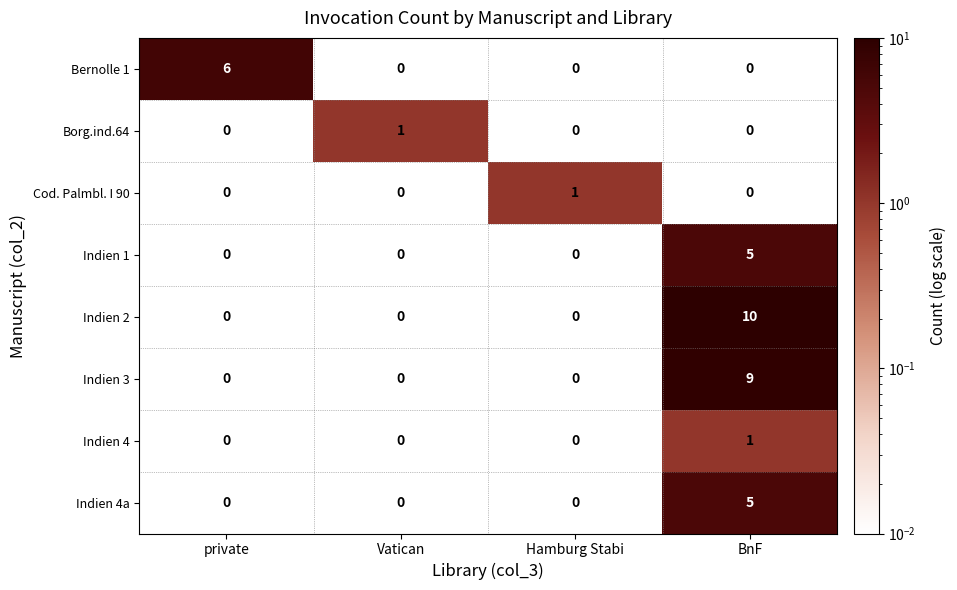

Which series has the largest total across all categories?

Indien 2